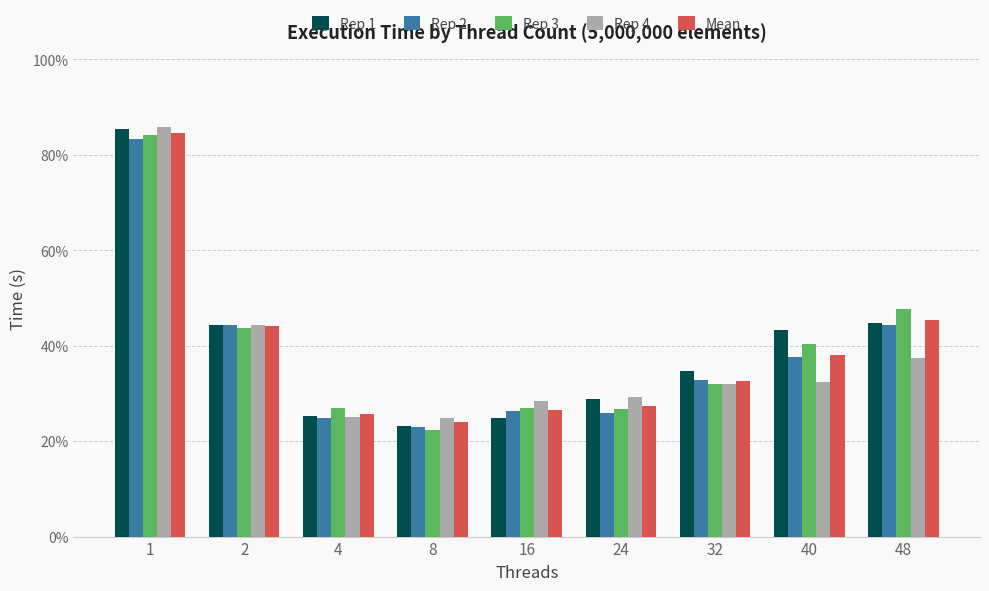

Which has a higher value, 16 or 1?

1